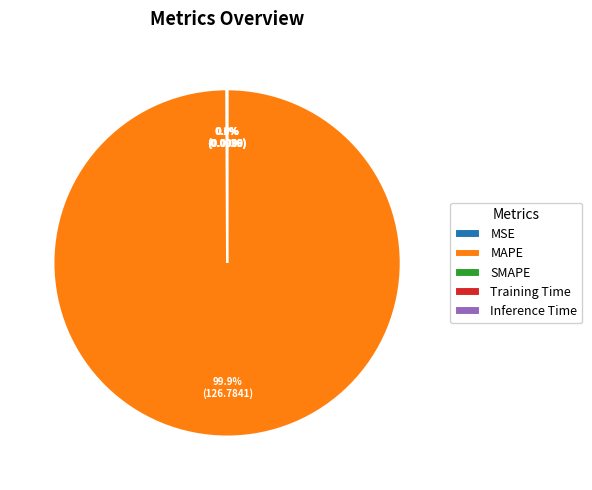

What is the largest slice in the pie chart?

MAPE